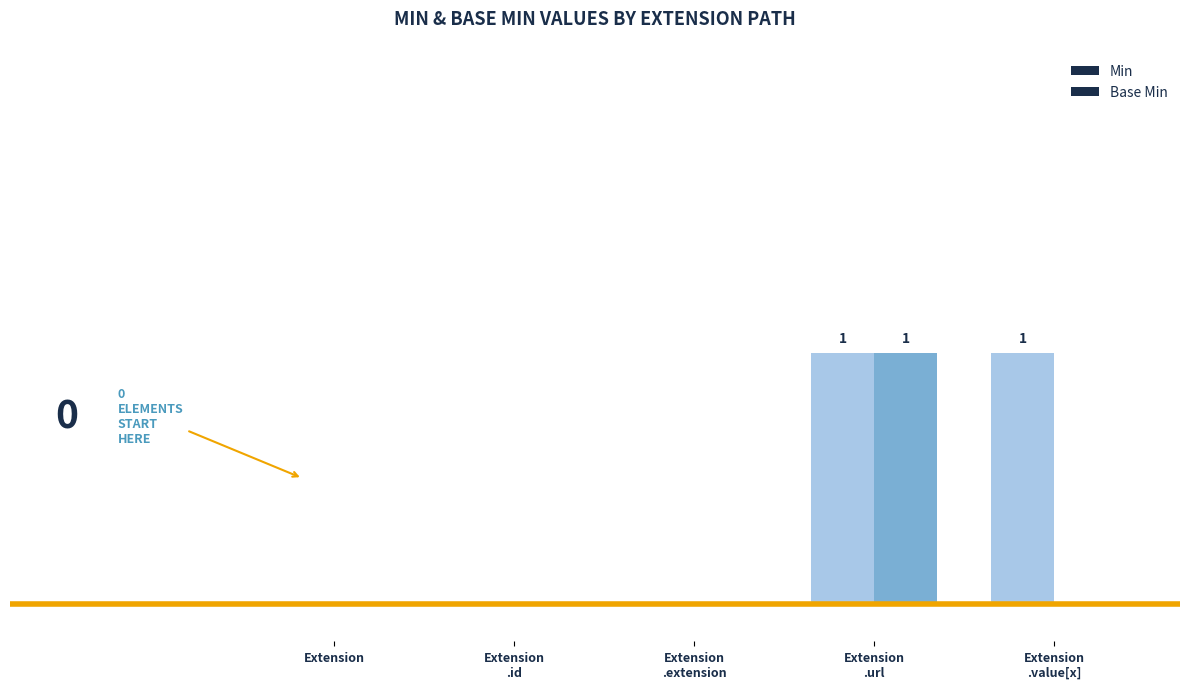

How many bars are there in each group?

2